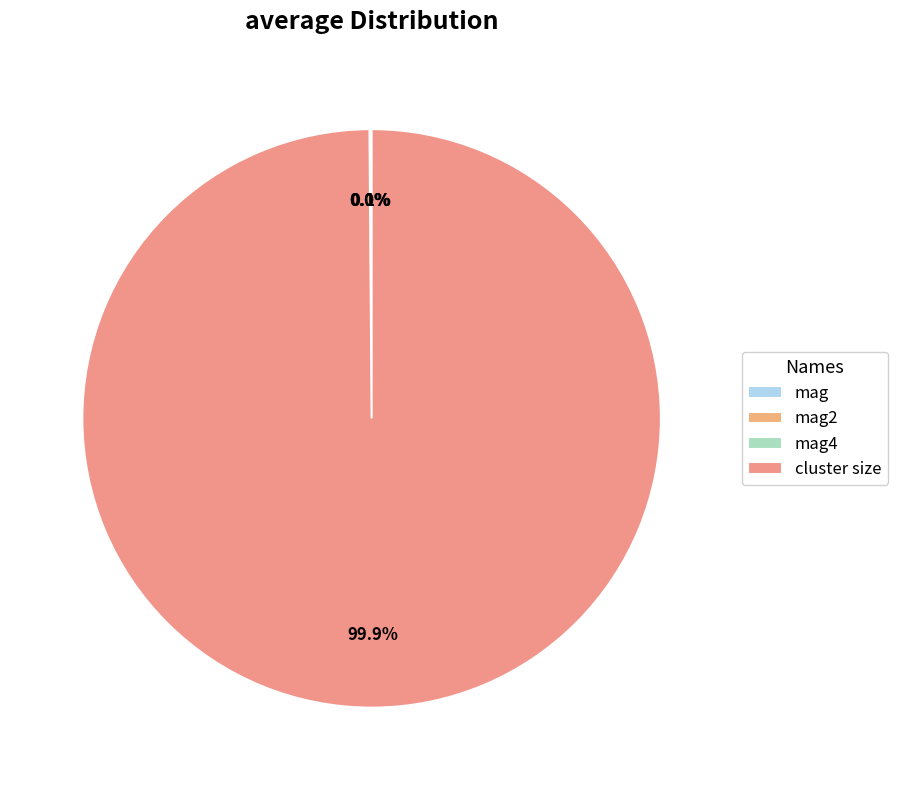

To the nearest percent, what is the average slice percentage?

25%